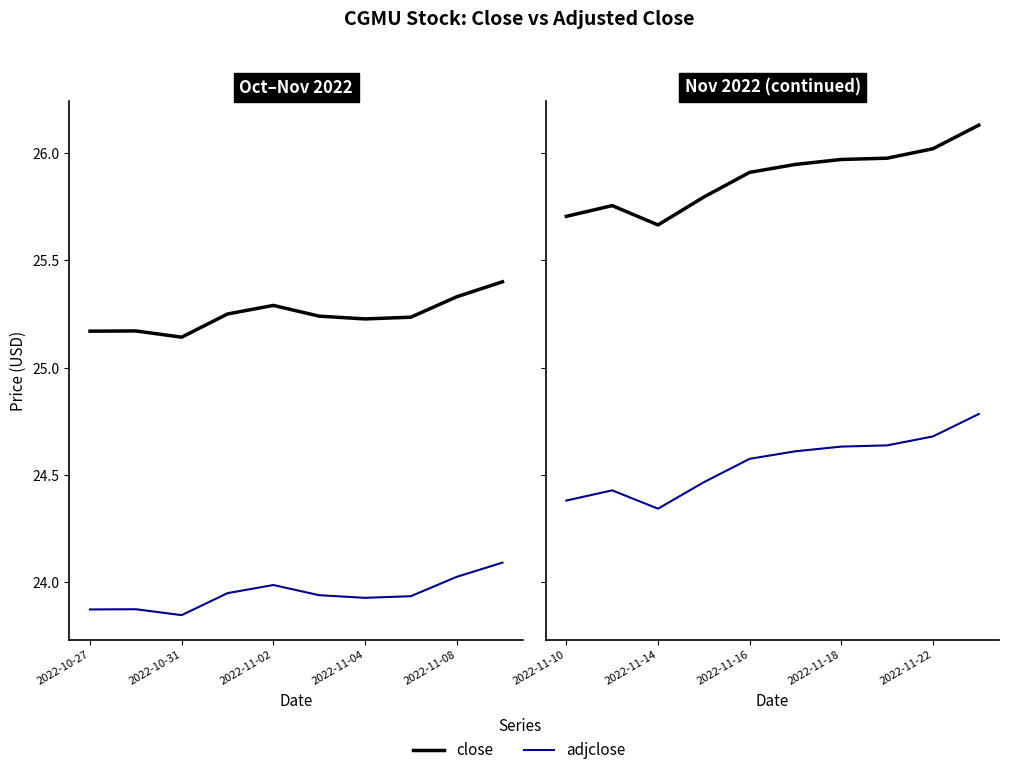

In close, how many points are higher than both neighbors (excluding endpoints)?

1